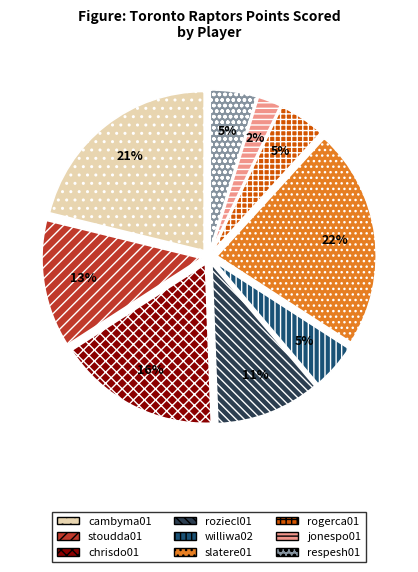

The slatere01 slice represents 32% of the pie. True or false?

False